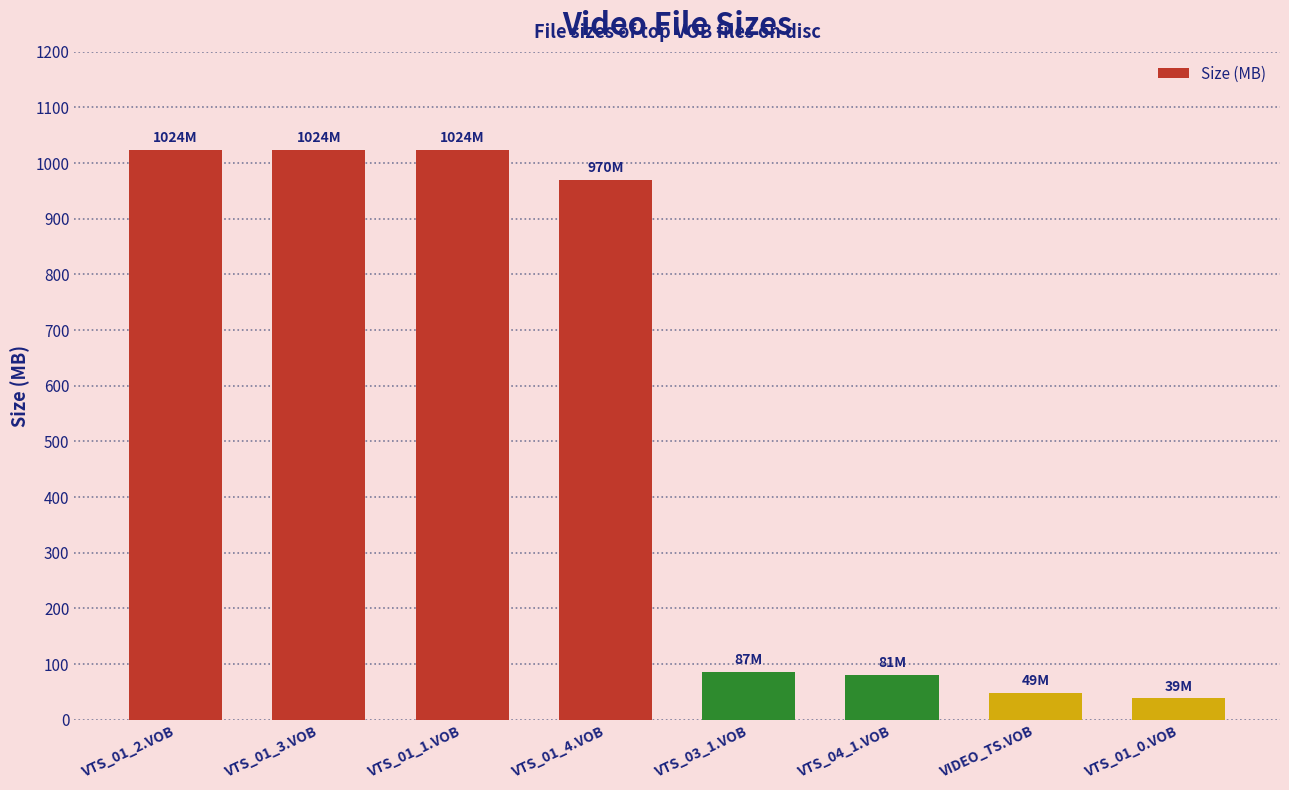

What is the greatest value displayed?

1024.0